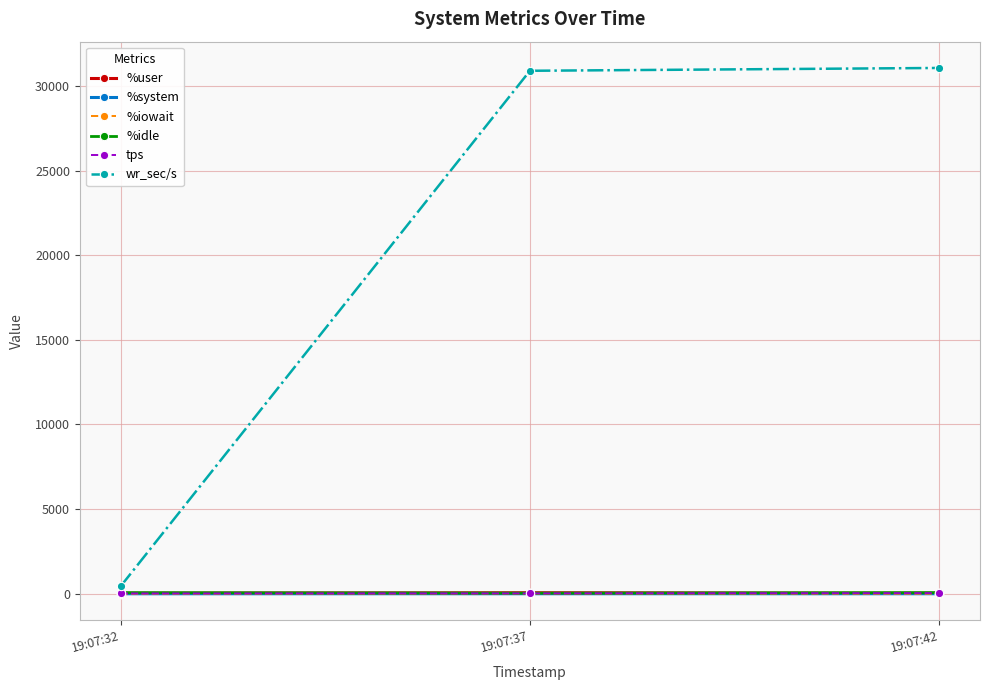

What is the difference between the maximum and second lowest values in the wr_sec/s series?

166.4